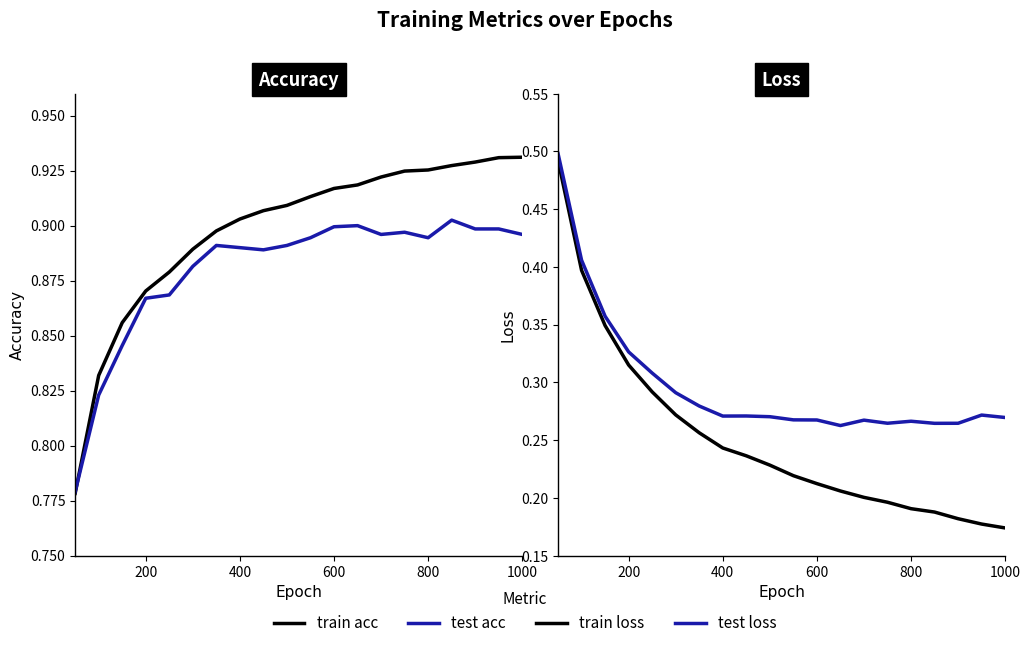

The value of train loss at 1000 is 0.2. True or false?

True